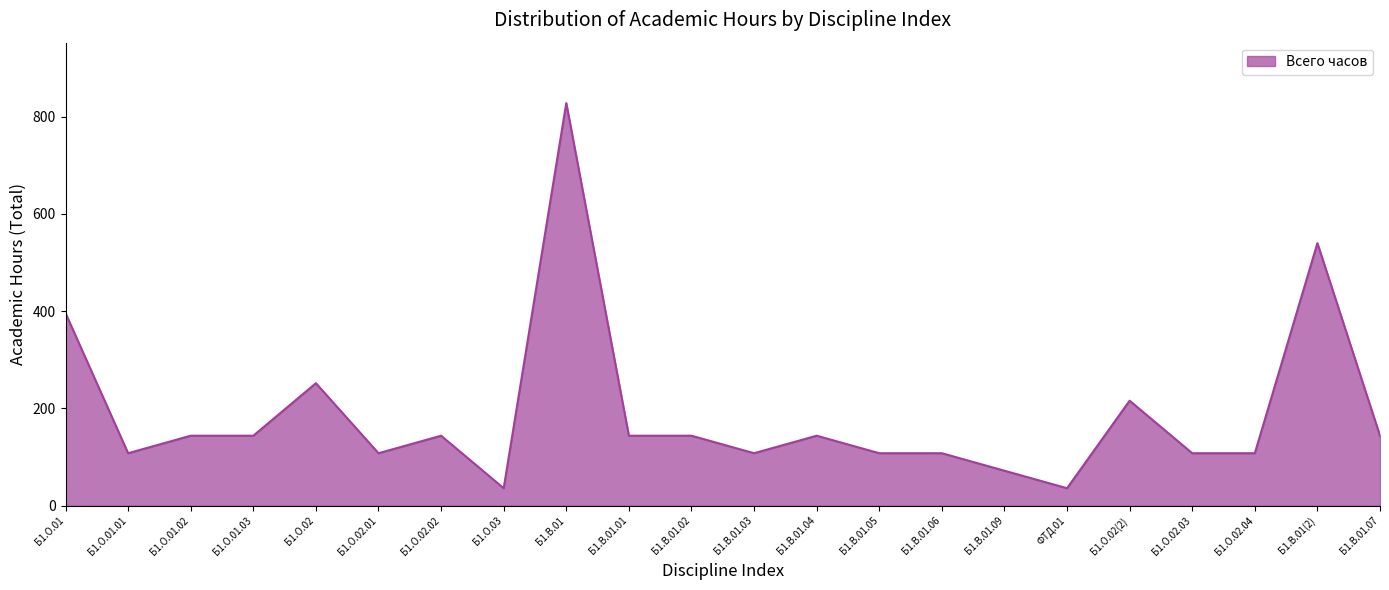

Reading left to right, extract all data points from this chart.

396	108	144	144	252	108	144	36	828	144	144	108	144	108	108	72	36	216	108	108	540	144